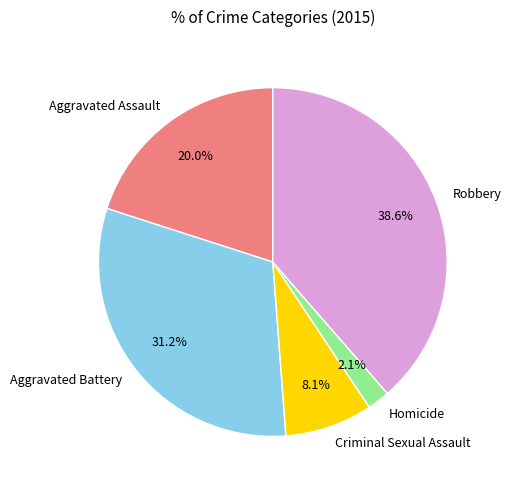

How many slices are in this pie chart?

5